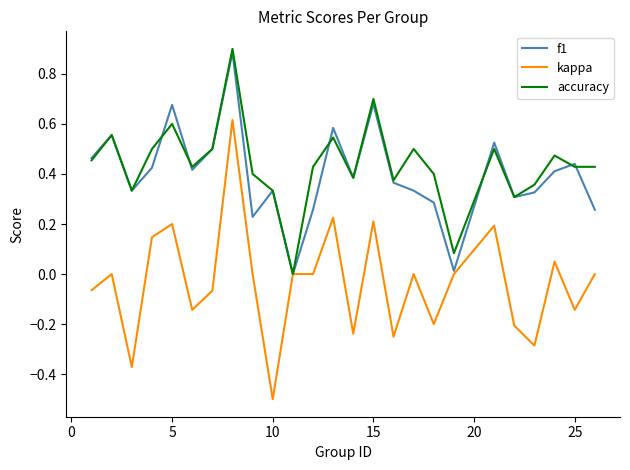

What are all the series names shown in the legend?

f1, kappa, accuracy